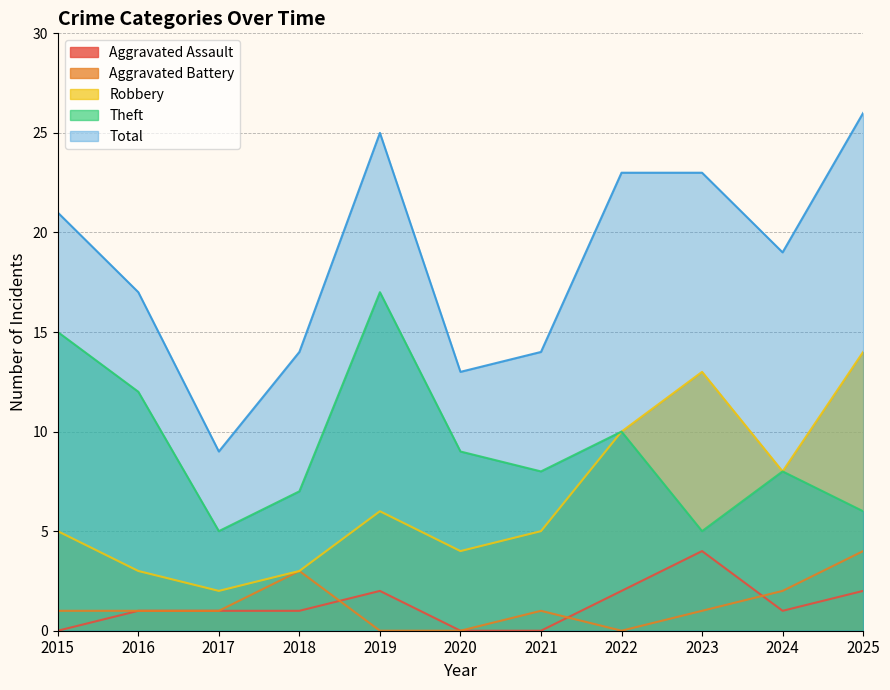

At 2024, list the series in order from smallest to largest.

Aggravated Assault, Aggravated Battery, Robbery, Theft, Total